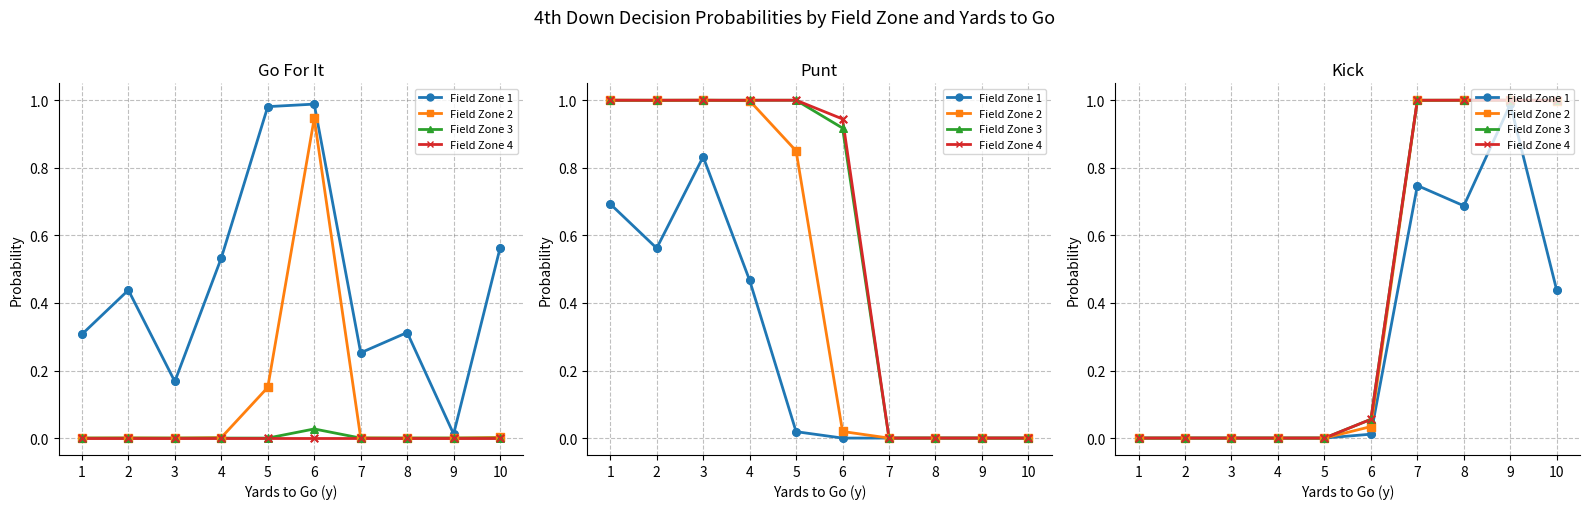

At how many categories does at least one series exceed 0?

5